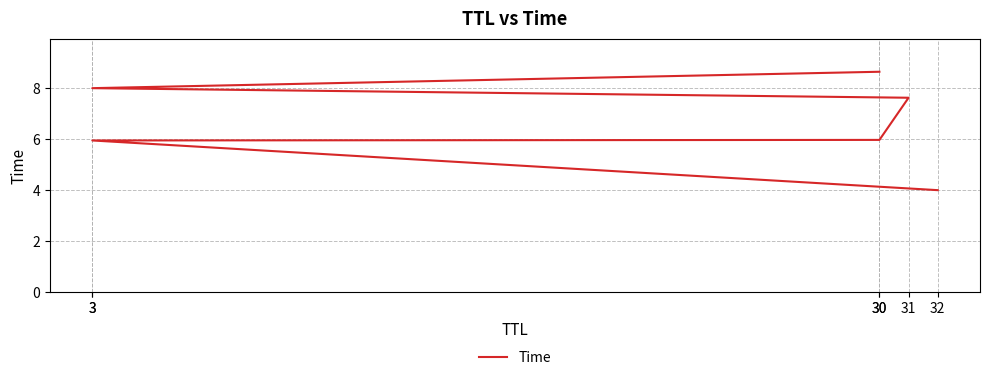

List the labels in order of value, smallest first.

32, 3, 30, 31, 3, 30